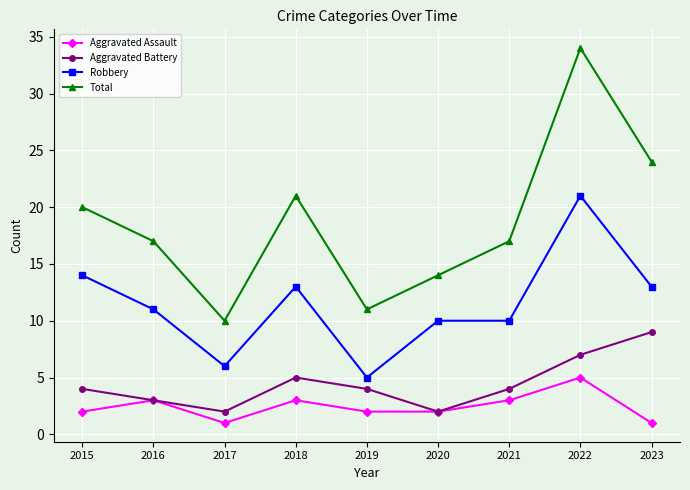

What is the sum of the Aggravated Battery values at 2020 and 2018?

7